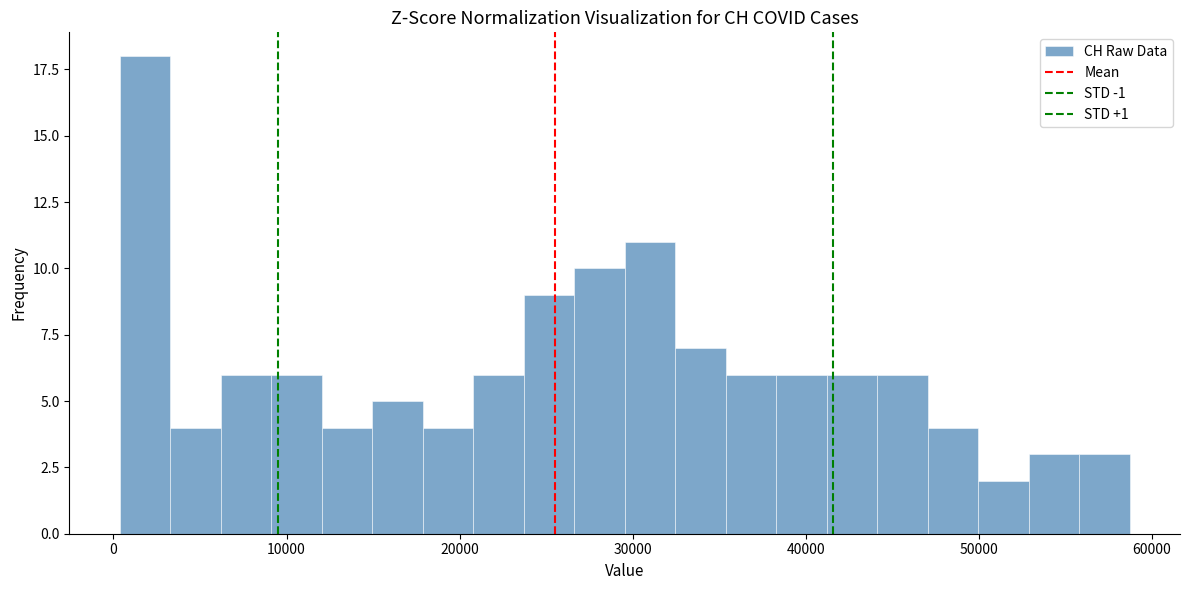

Around what value on the x-axis is the tallest bar? Give the approximate position of its centre, as read against the axis.

2000